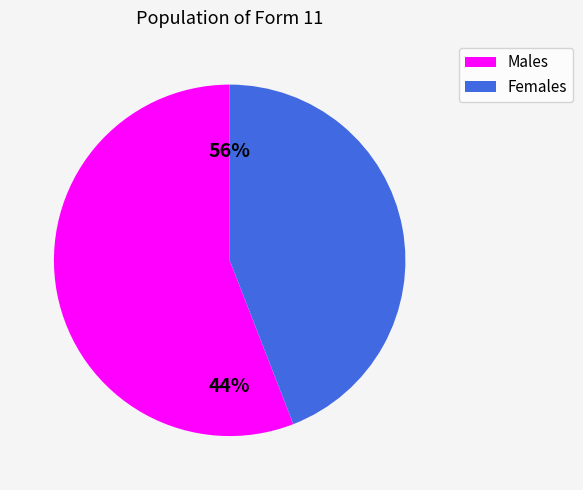

What is the majority slice?

boy